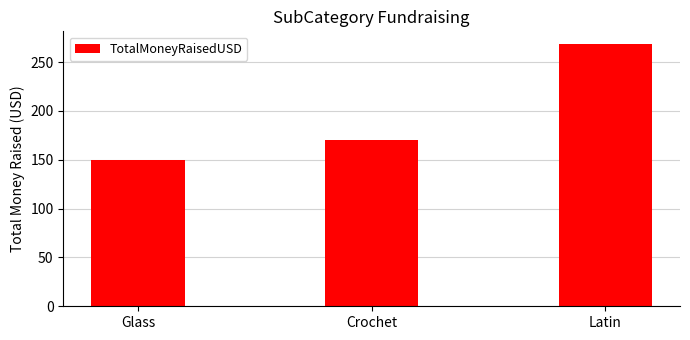

Which has a higher value, Crochet or Latin?

Latin